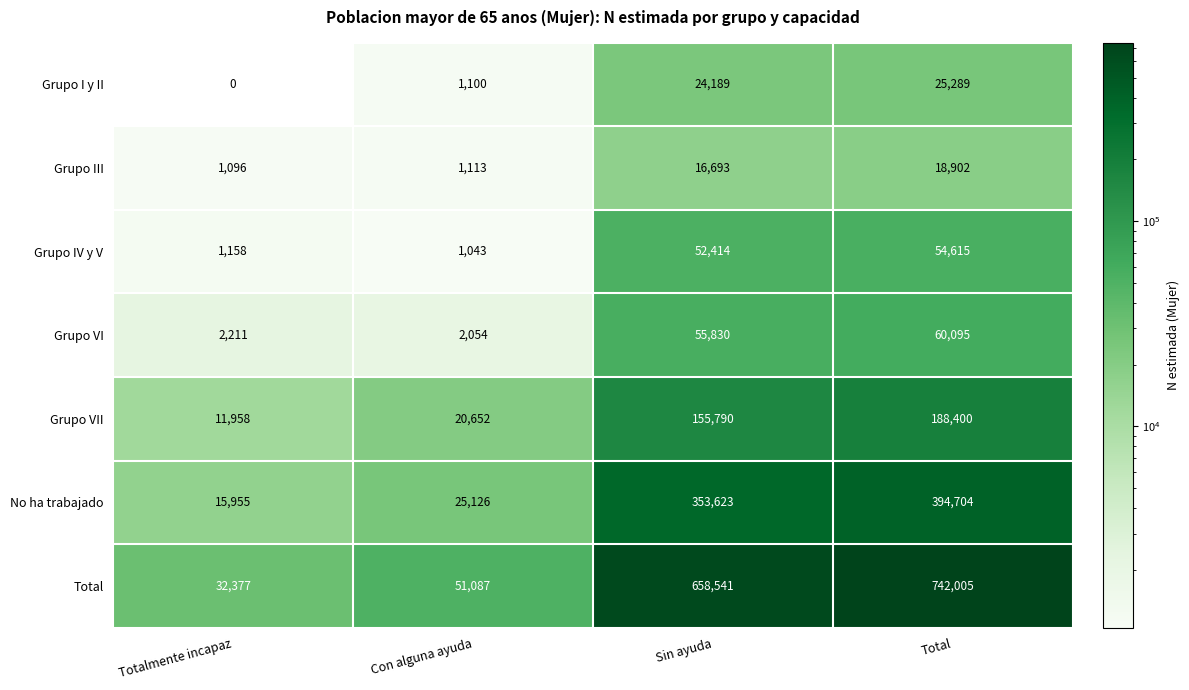

The value of No ha trabajado at Con alguna ayuda is 5128. True or false?

False